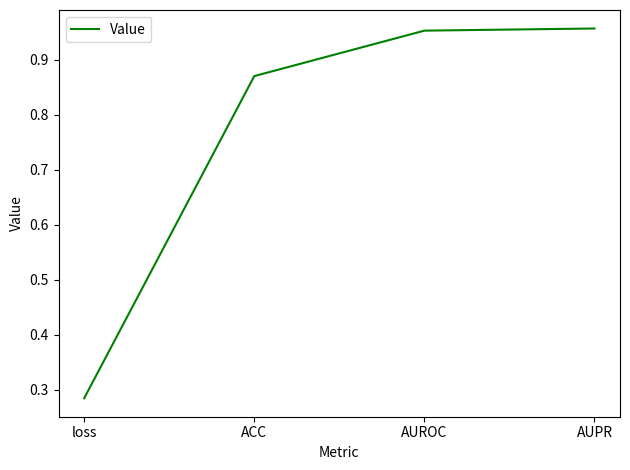

Which label corresponds to the smallest value in the chart?

loss